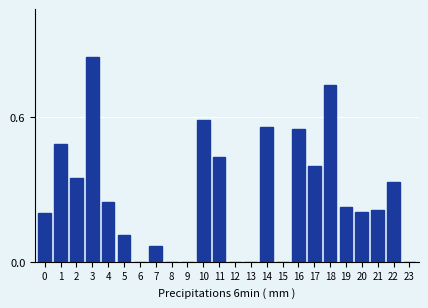

What is the sum of the values at 23 and 1?

0.5